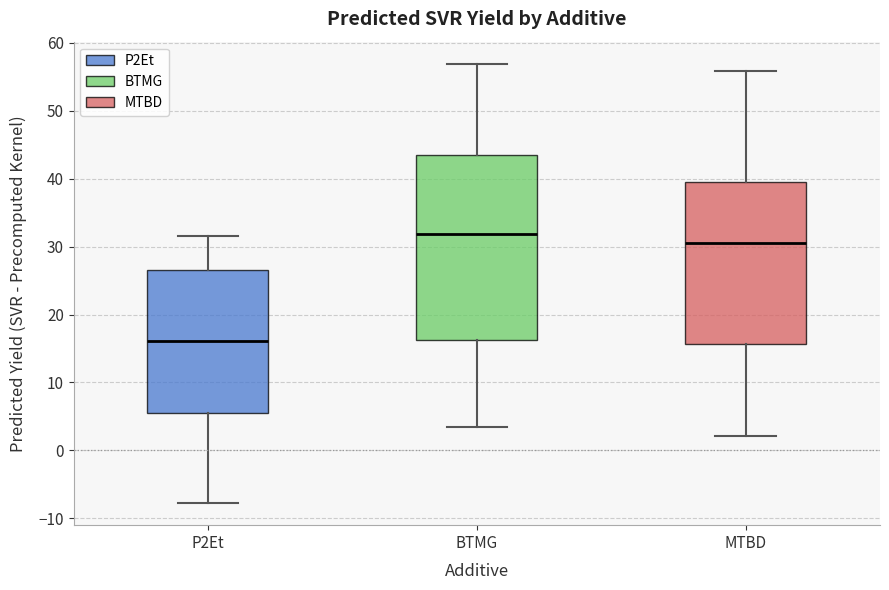

Where does the upper whisker of the box for P2Et end on the y-axis? The values are not printed on the chart, so give them approximately, as read against the axis.

32